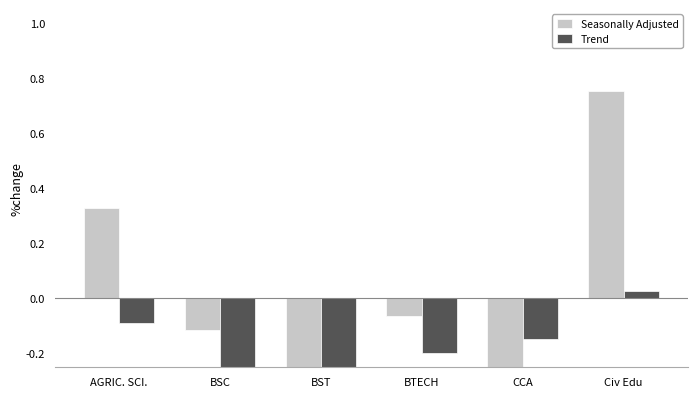

At BST, list the series in order from smallest to largest.

Trend, Seasonally Adjusted